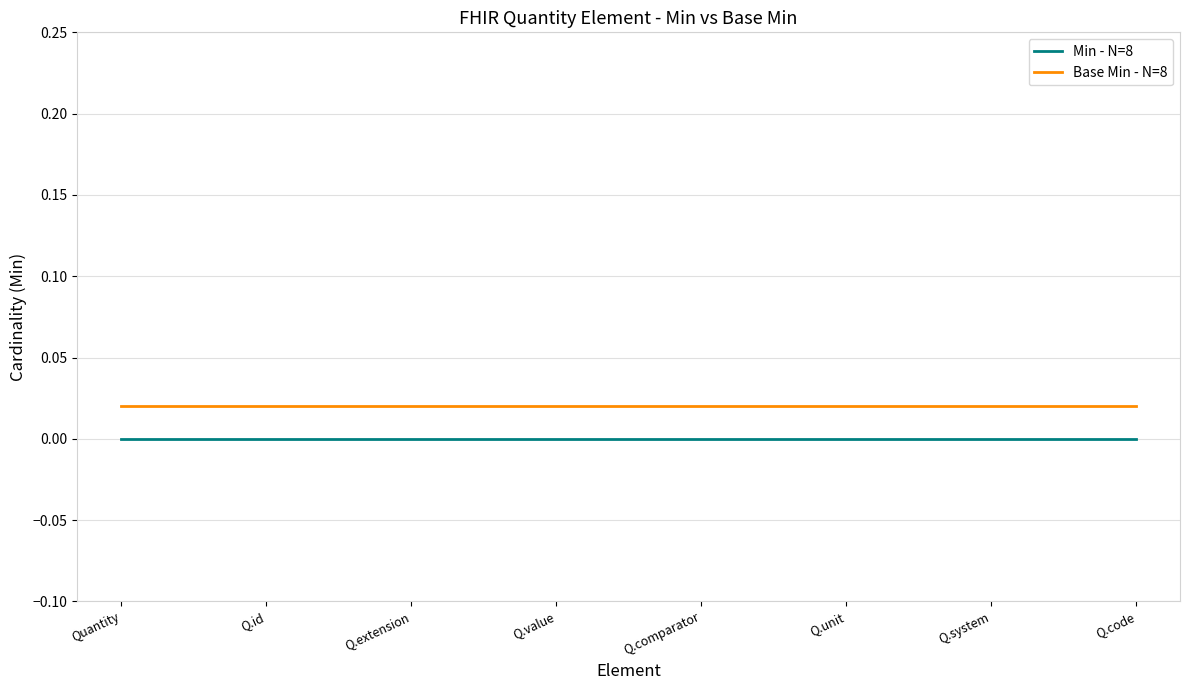

Which category has the lowest value across all series?

Quantity